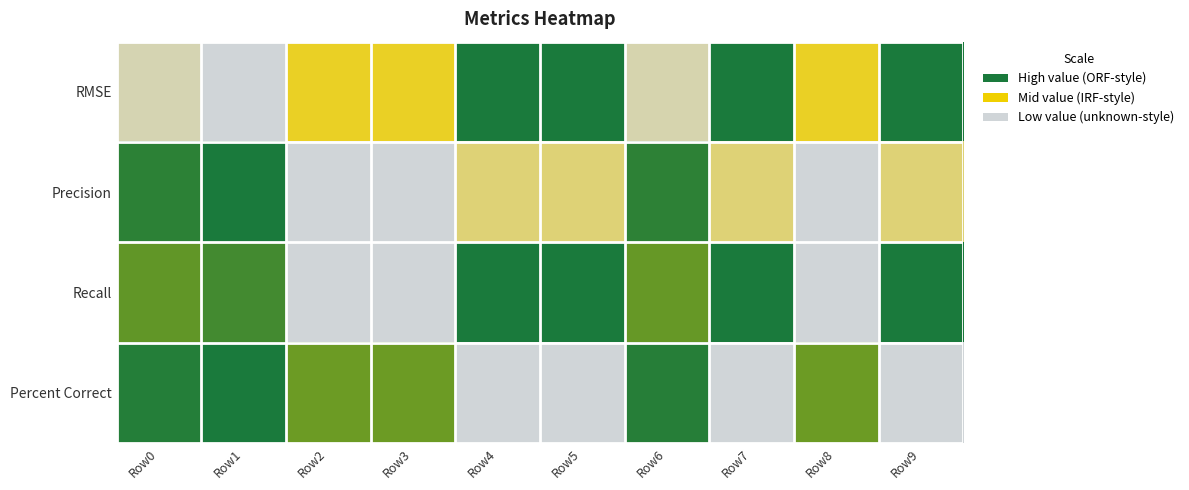

Rank the series at Row4 from lowest to highest value.

Percent Correct, Precision, RMSE, Recall